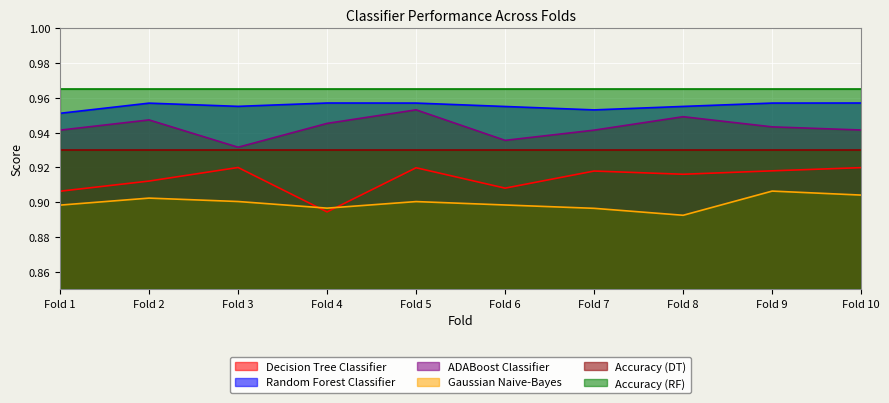

What are all the series names shown in the legend?

Decision Tree Classifier, Random Forest Classifier, ADABoost Classifier, Gaussian Naive-Bayes, Accuracy (DT), Accuracy (RF)